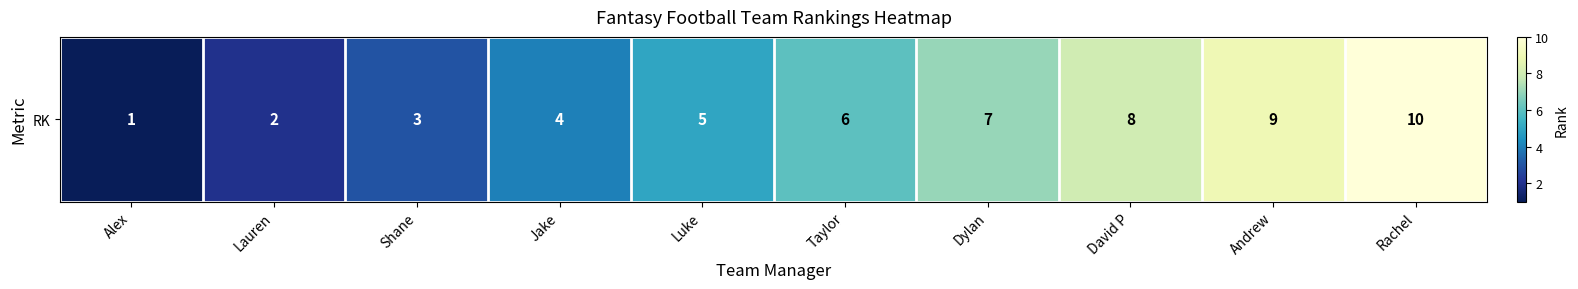

List the labels in order of value, largest first.

Rachel, Andrew, David P, Dylan, Taylor, Luke, Jake, Shane, Lauren, Alex